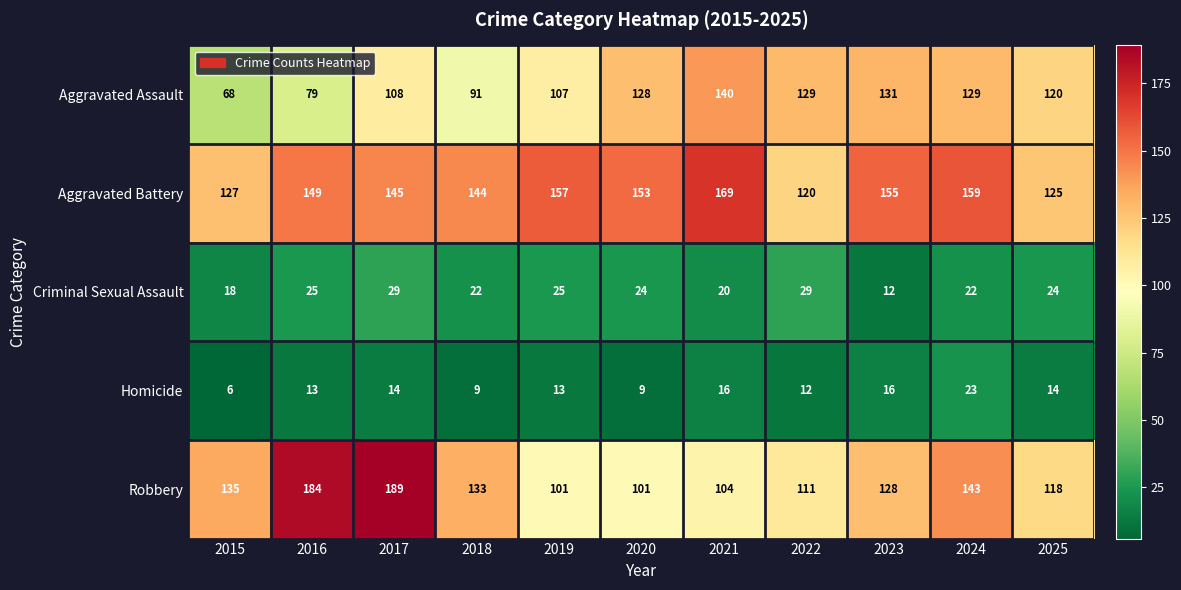

Rank the series at 2025 from lowest to highest value.

Homicide, Criminal Sexual Assault, Robbery, Aggravated Assault, Aggravated Battery